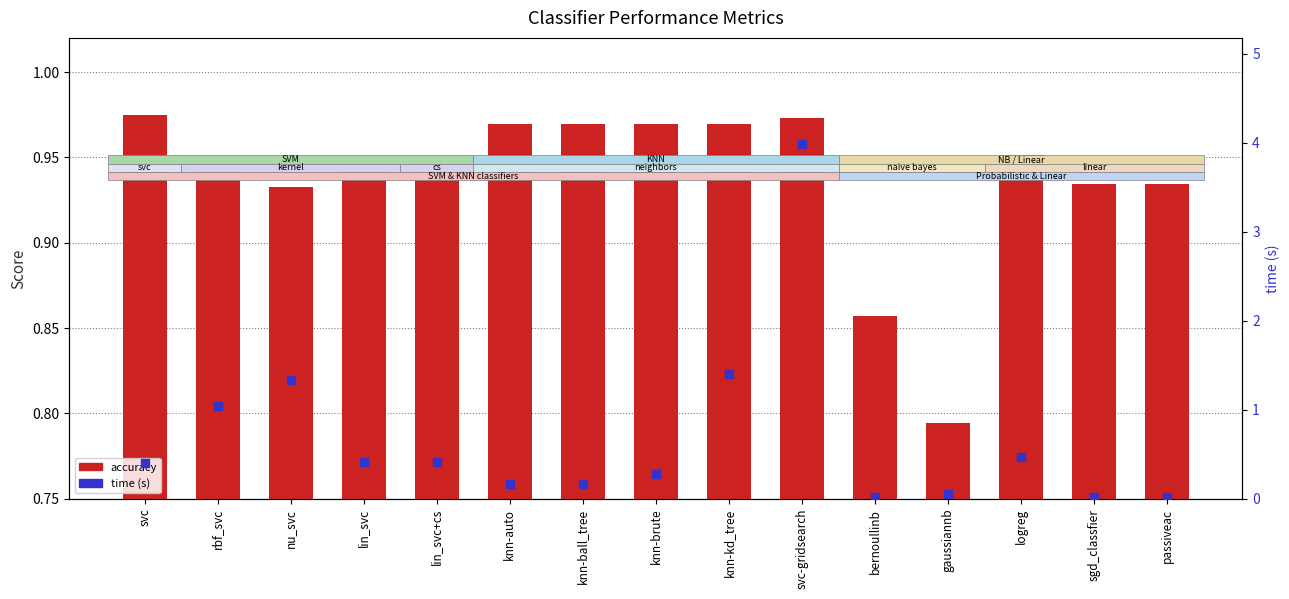

What are all the series names shown in the legend?

accuracy, time (s)